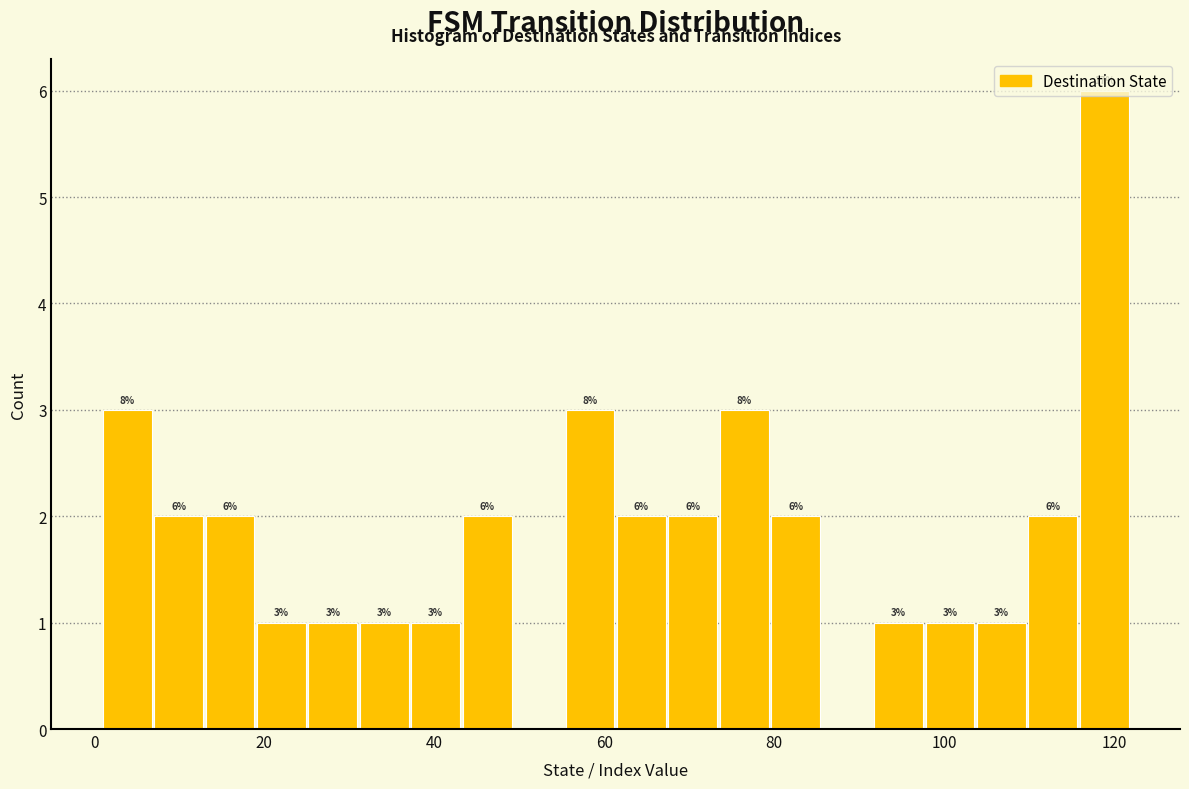

Read against the x-axis, roughly where is the centre of the tallest bar?

118